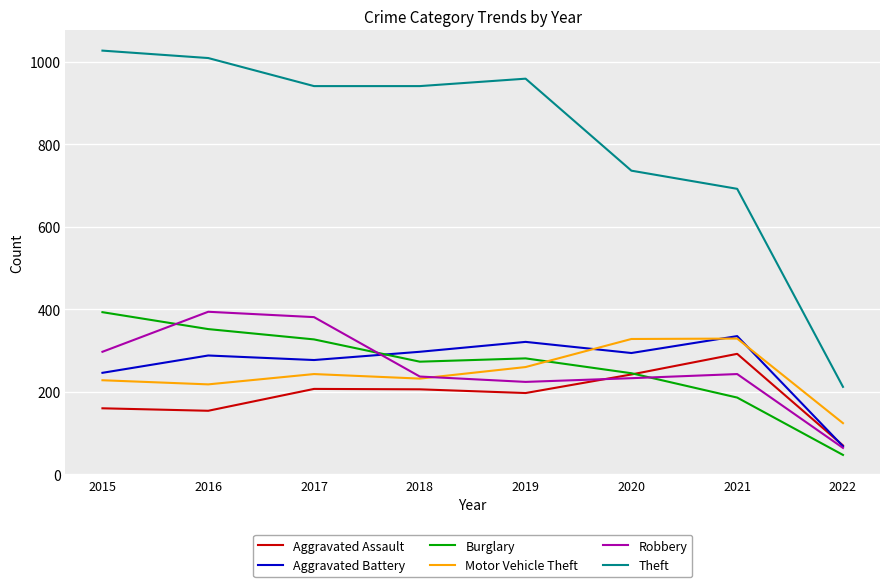

What value does the Aggravated Assault series have at 2019, to the nearest 5?

195